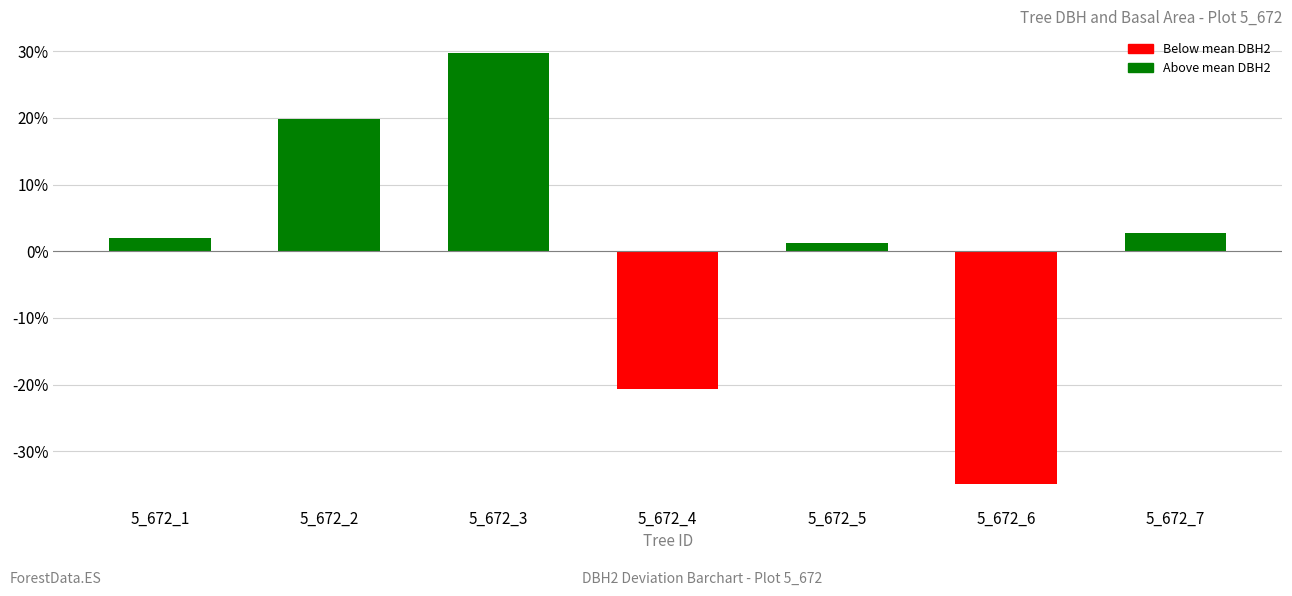

What is the smallest value displayed?

-34.9